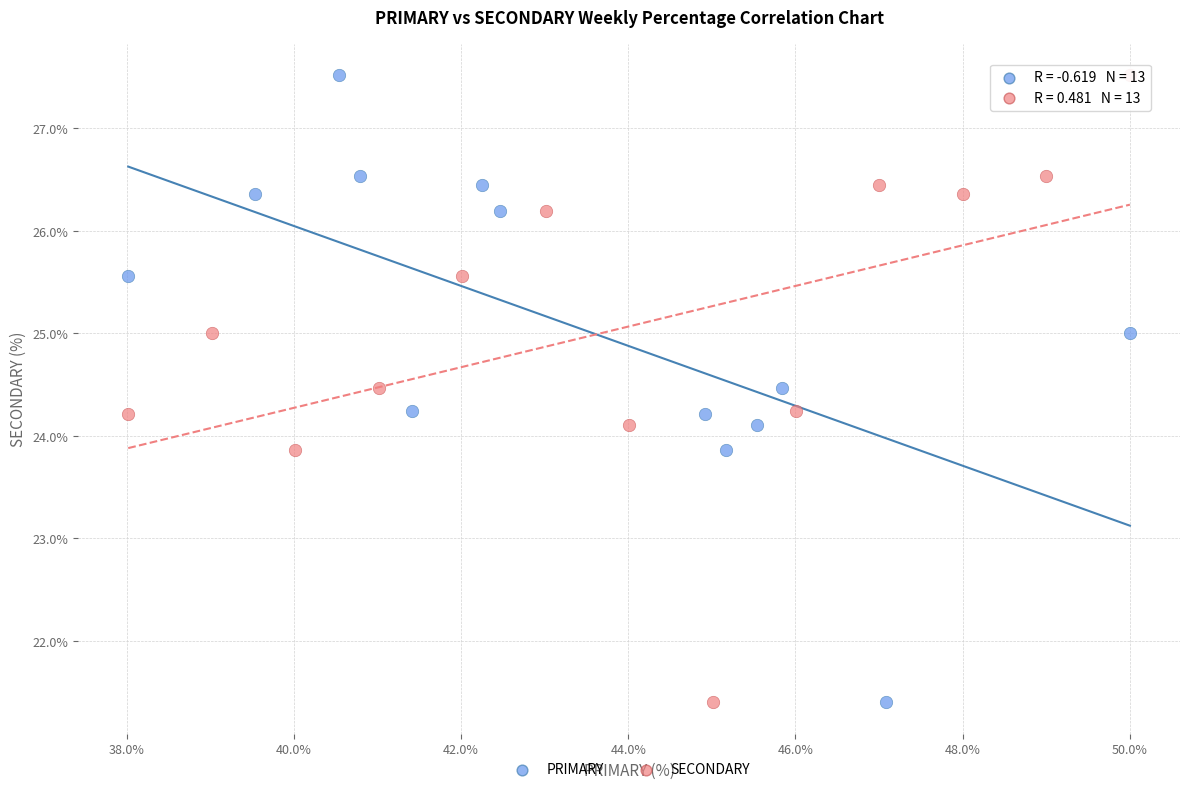

What are all the series names shown in the legend?

PRIMARY, SECONDARY